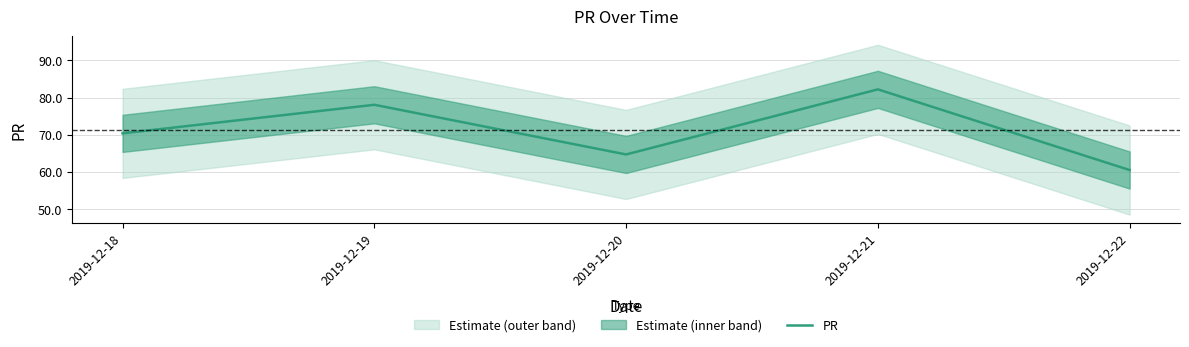

How many interior local valleys (lower than both neighbors) does the data have?

1